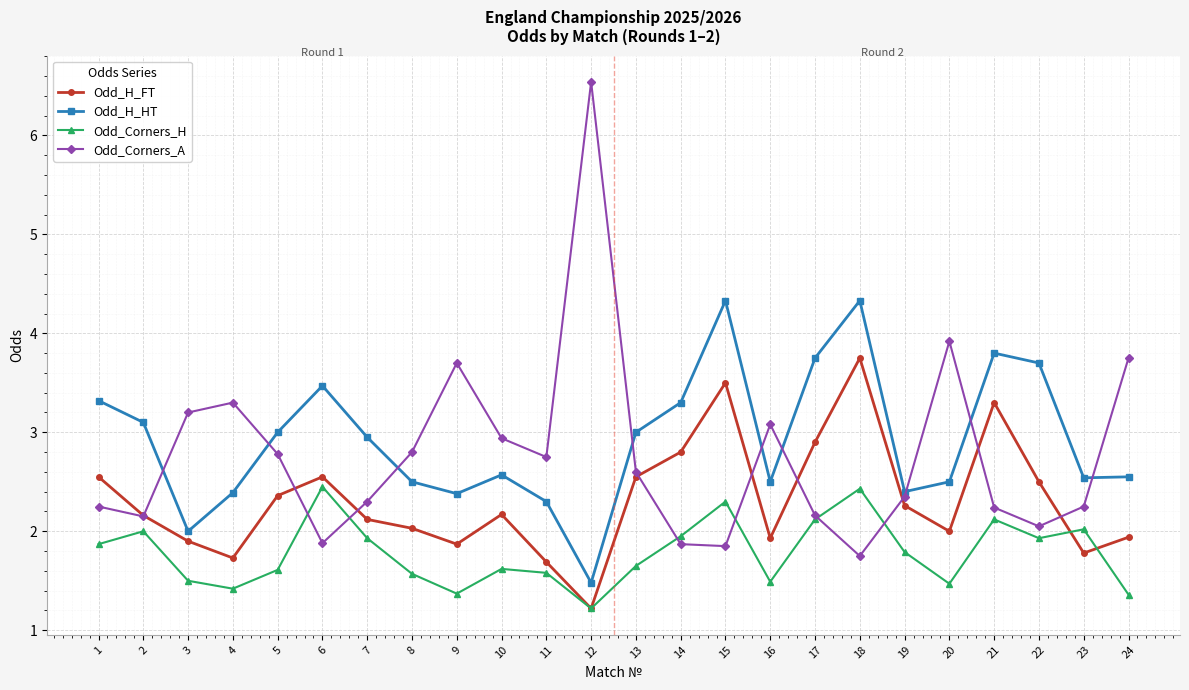

True or false: Odd_H_HT and Odd_Corners_H cross at least once.

False